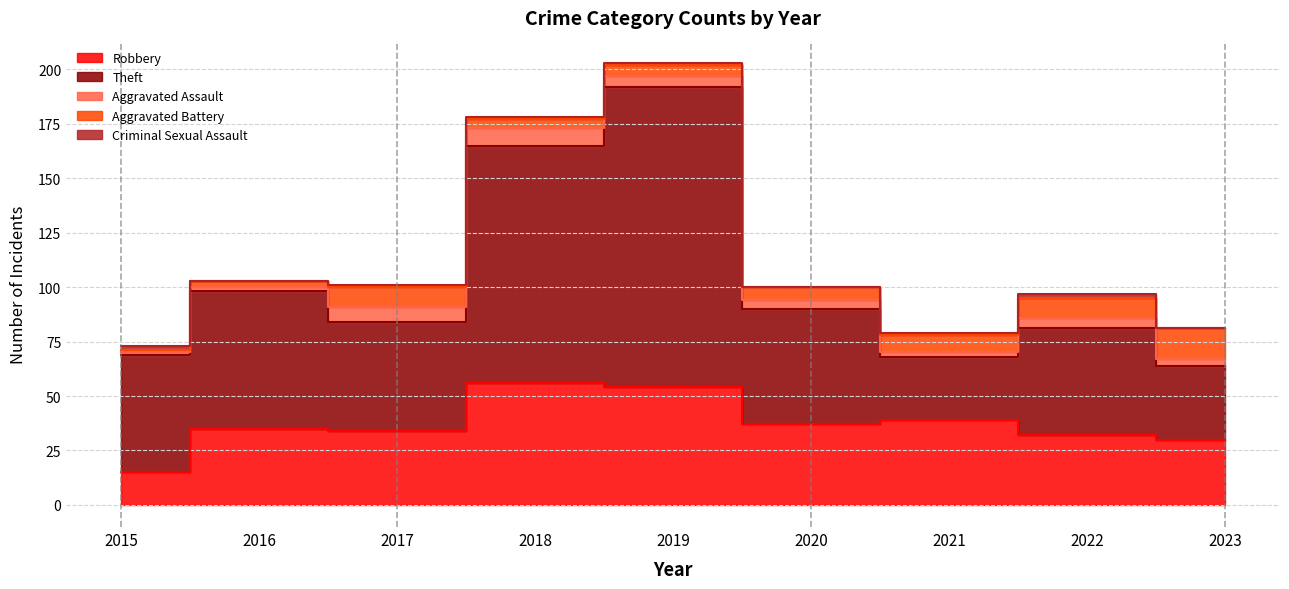

List the labels in order of Theft value, smallest first.

2021, 2023, 2022, 2017, 2020, 2015, 2016, 2018, 2019